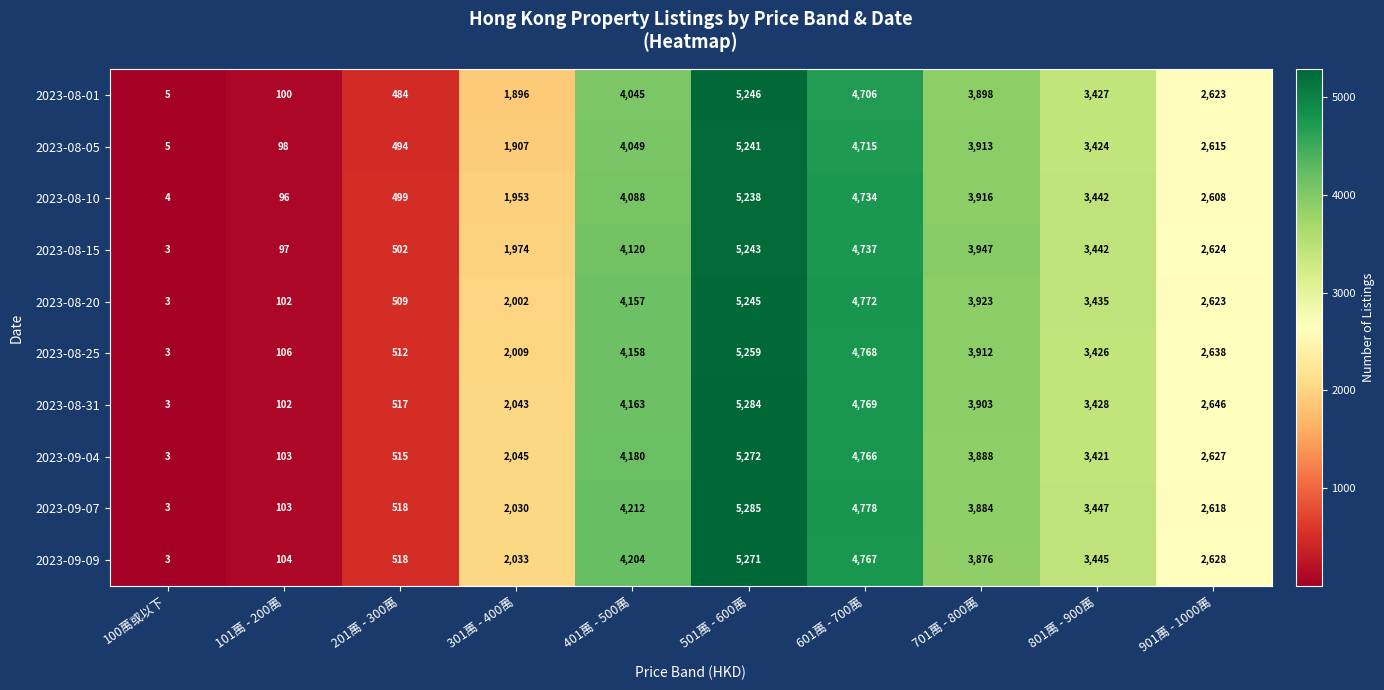

Which series has the largest range (max minus min)?

2023-09-07